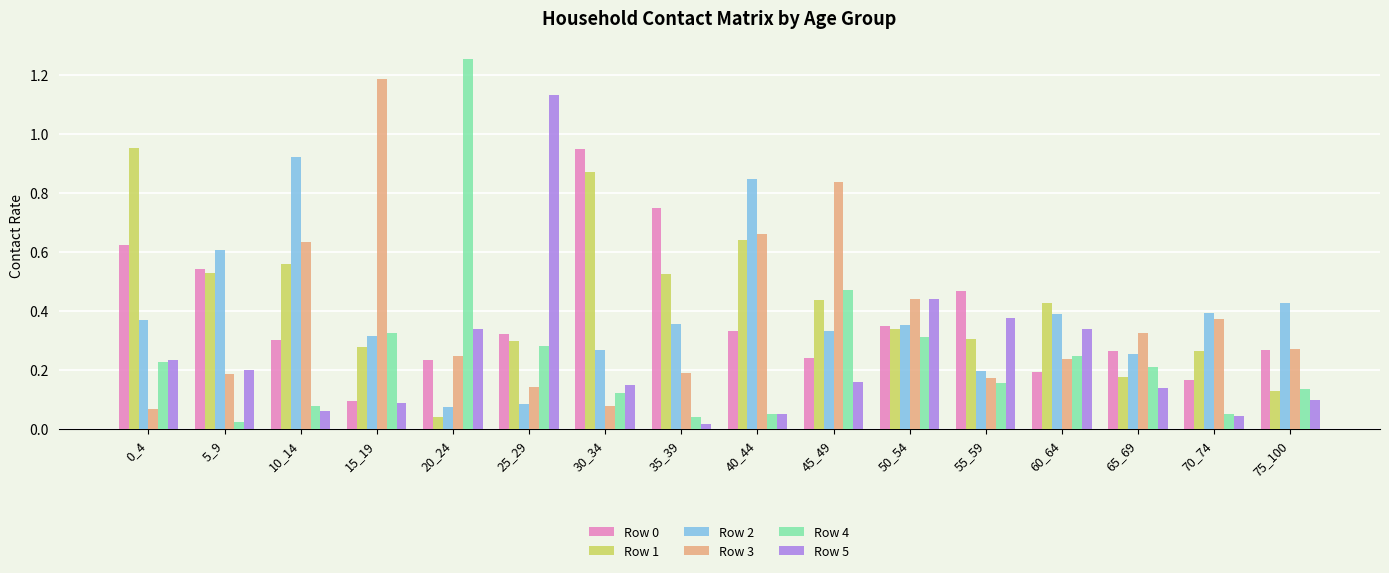

At how many categories does at least one series exceed 1?

3